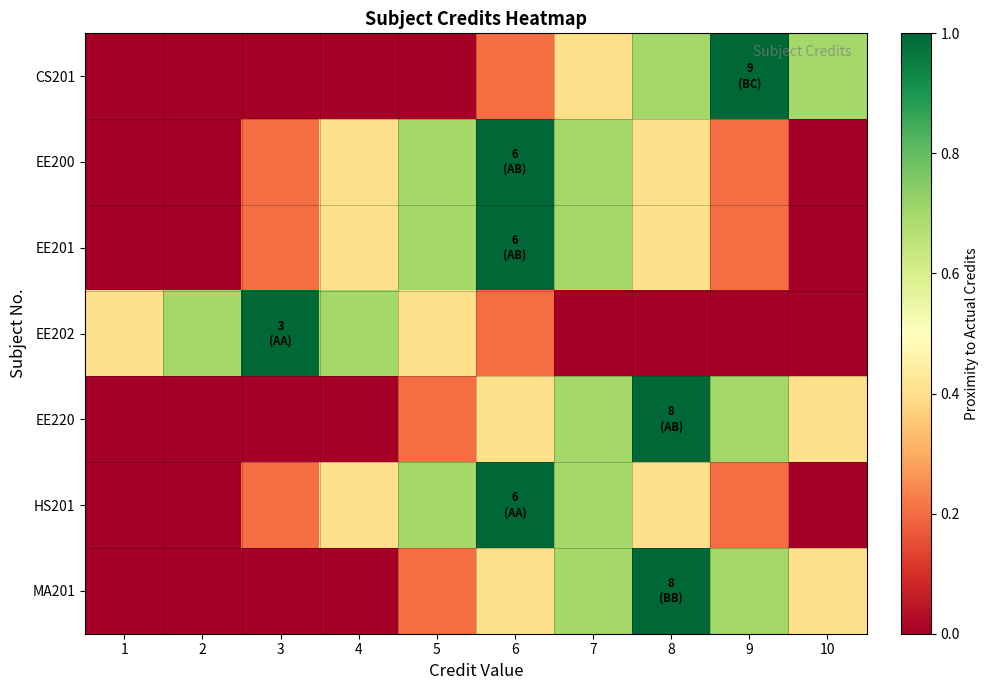

Which has a higher value, 10 or 6?

10